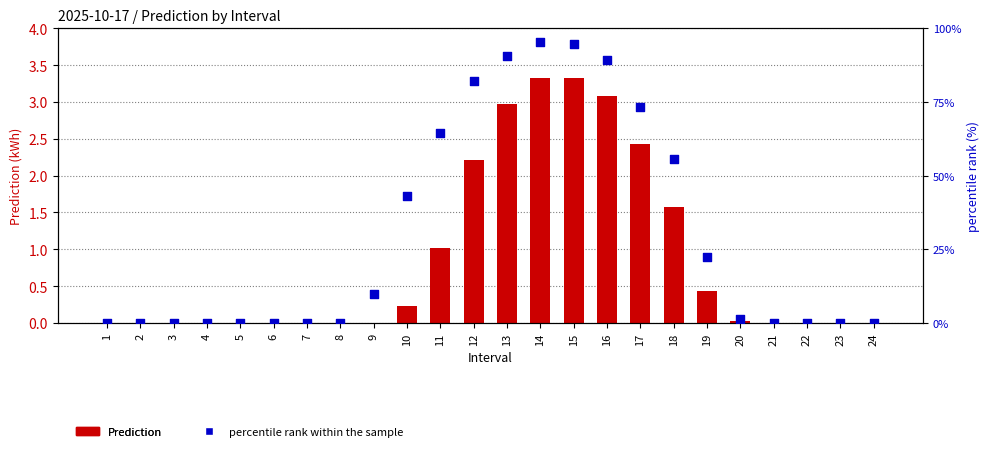

Which series has the largest total across all categories?

percentile rank within the sample